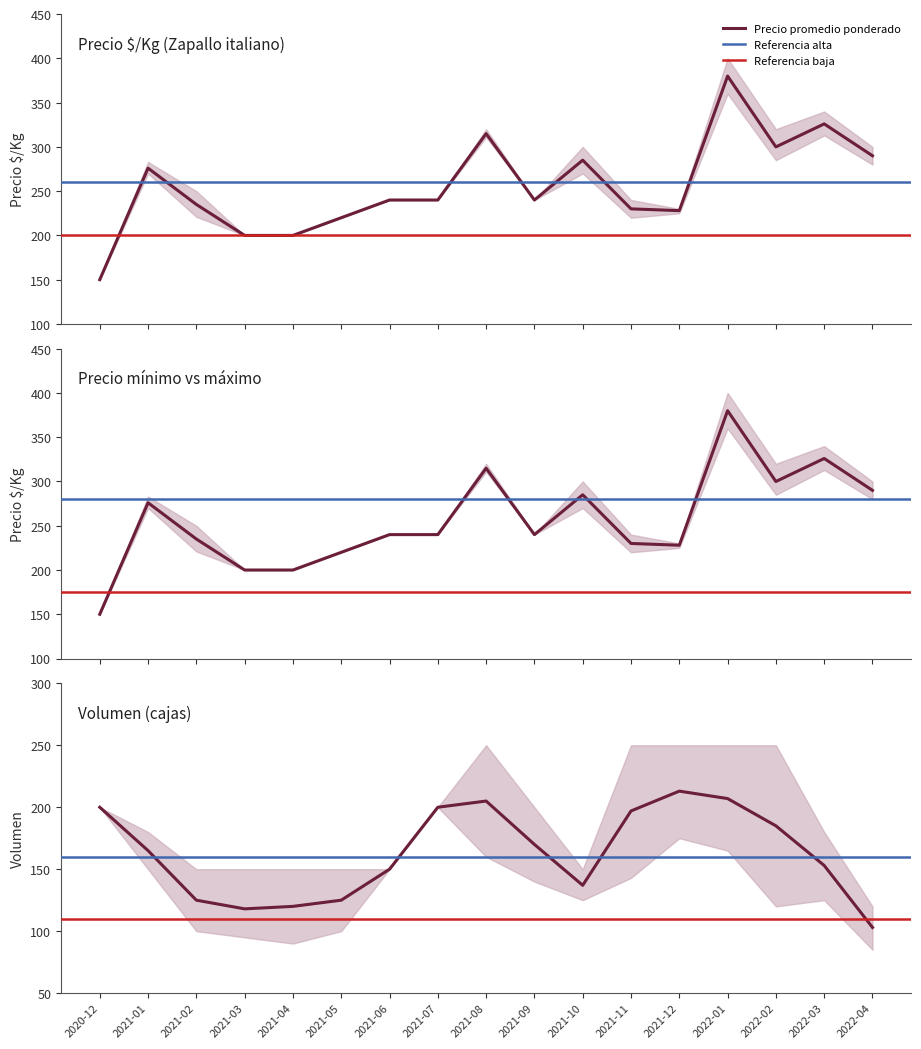

At which label is Precio_min closest to 265?

2021-01